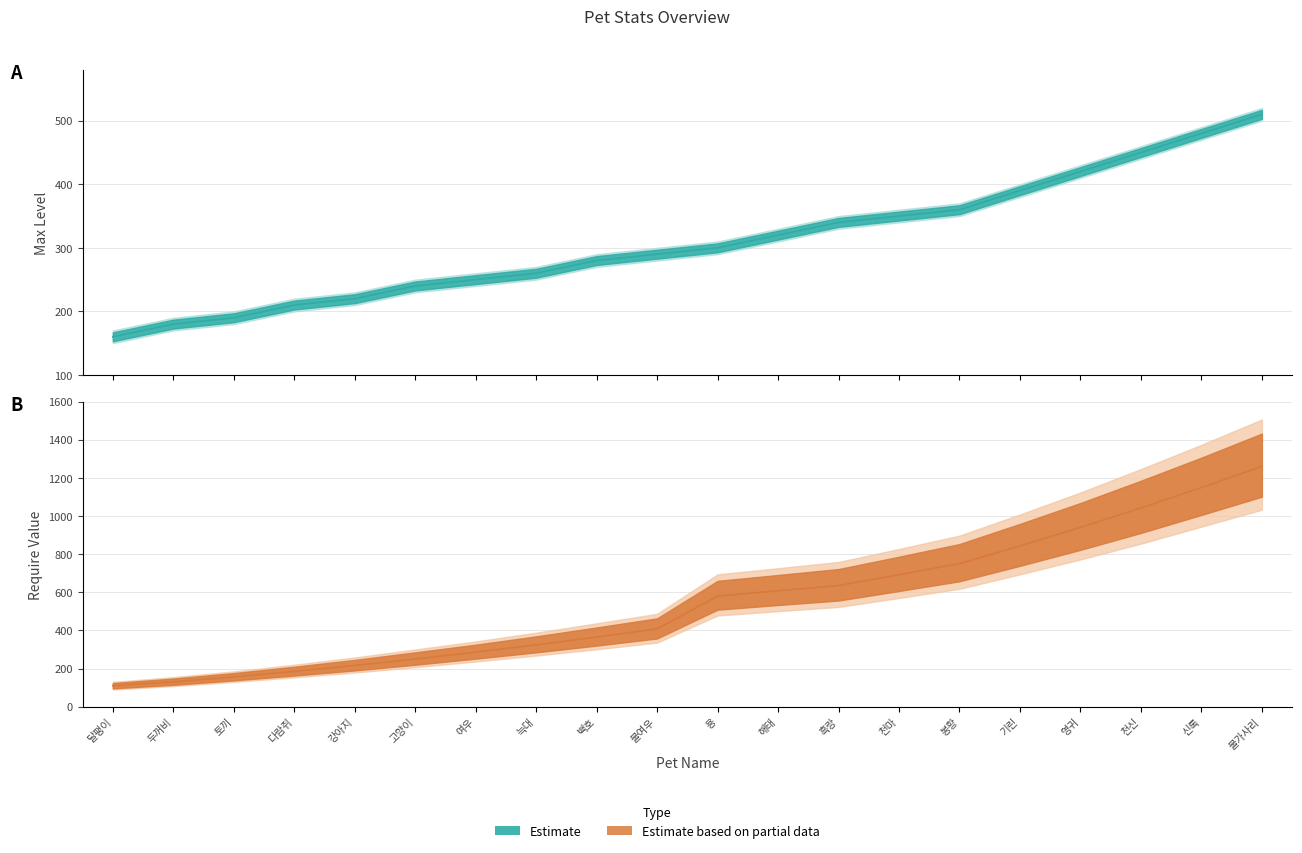

Reading left to right, extract all data points from this chart.

maxLevel: 달팽이=160	두꺼비=180	토끼=190	다람쥐=210	강아지=220	고양이=240	여우=250	늑대=260	백호=280	불여우=290	용=300	해태=320	흑랑=340	천마=350	봉황=360	기린=390	영귀=420	천신=450	신록=480	불가사리=510
requireValue: 달팽이=110	두꺼비=130	토끼=156	다람쥐=185	강아지=216	고양이=250	여우=286	늑대=324	백호=365	불여우=408	용=580	해태=608	흑랑=635	천마=692	봉황=750	기린=843	영귀=940	천신=1042	신록=1149	불가사리=1260